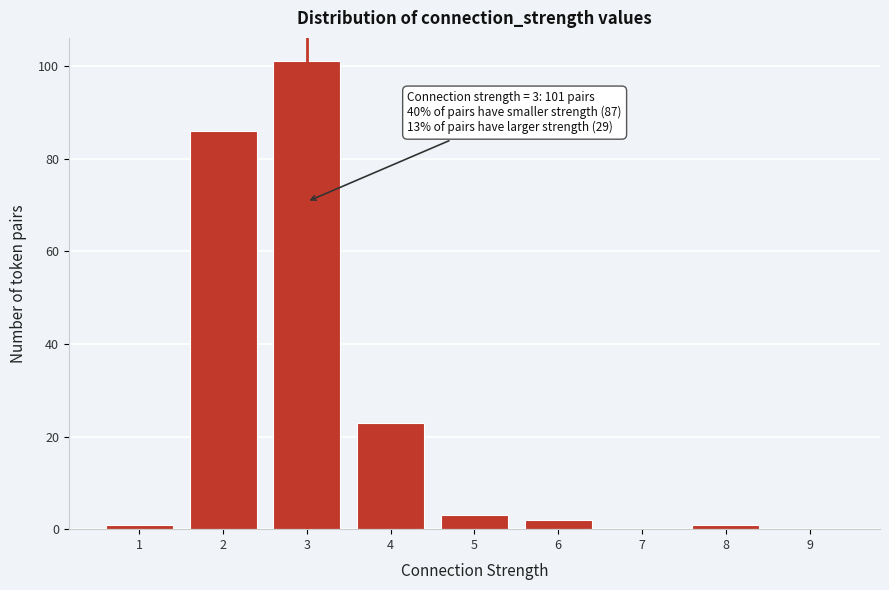

Reading left to right, what are all the values shown in this chart?

1=1	2=86	3=101	4=23	5=3	6=2	7=0	8=1	9=0